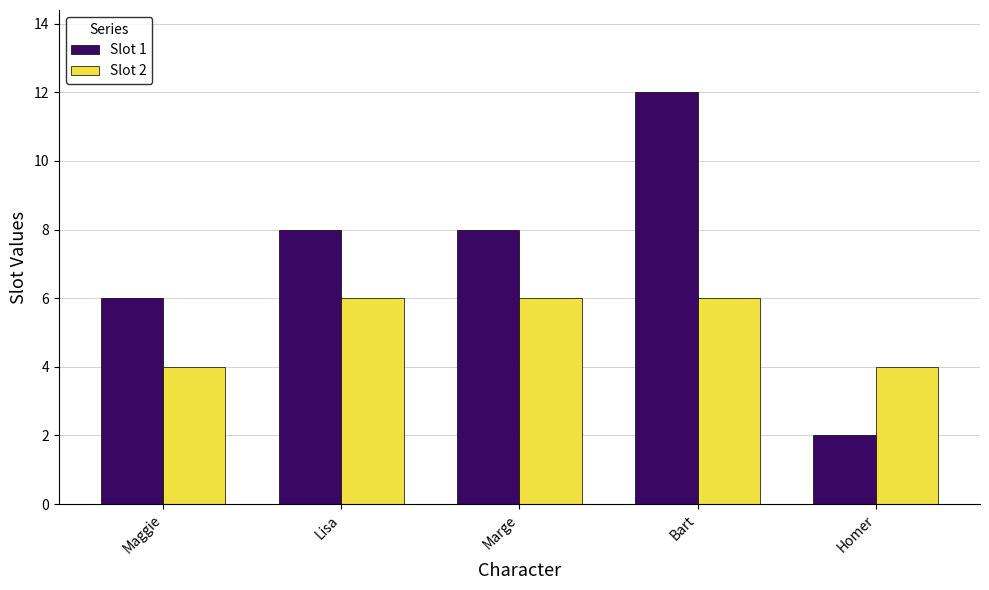

What value does the Slot 1 series have at Bart?

12